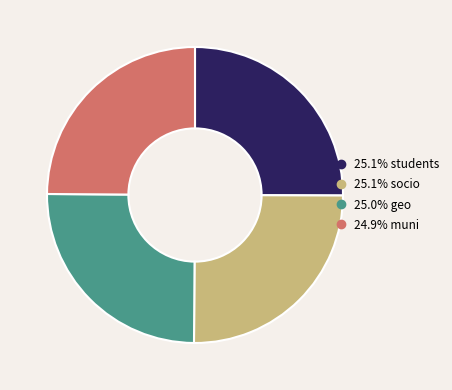

Count the number of slices in the pie.

4